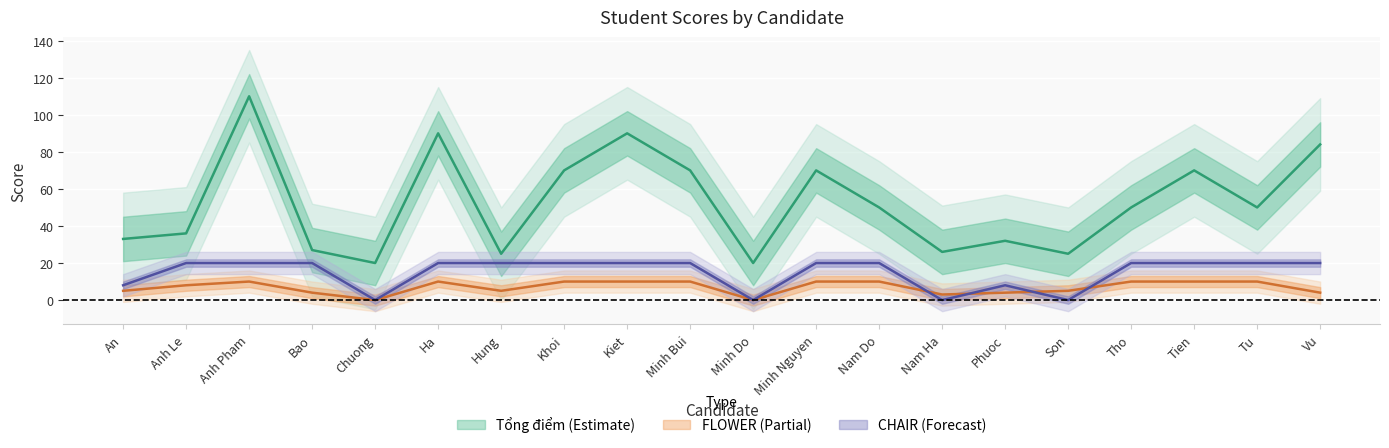

What are all the series names shown in the legend?

Tổng điểm, FLOWER, CHAIR